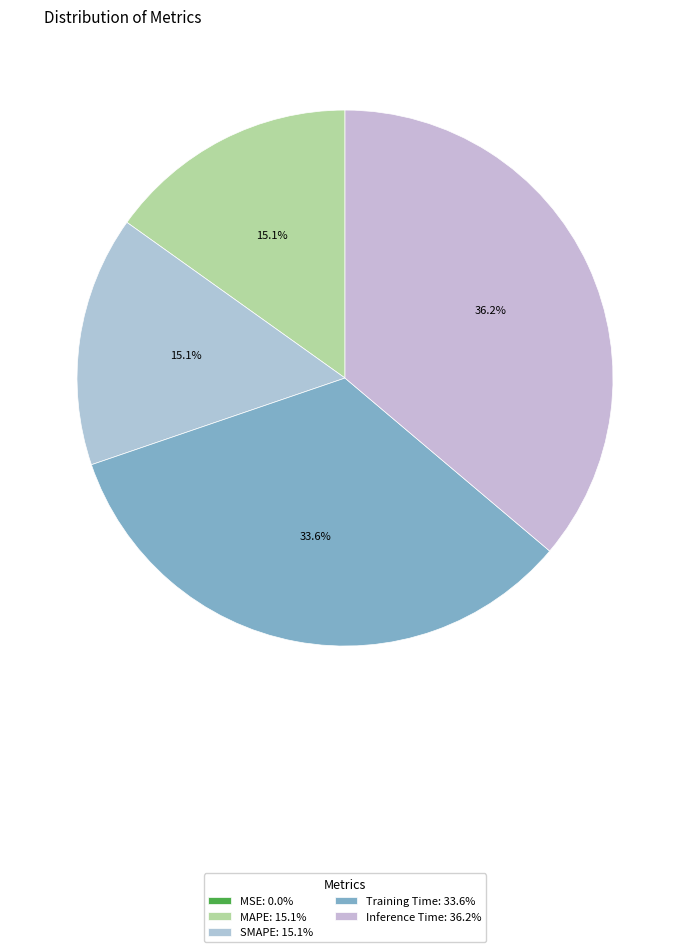

The SMAPE slice represents 15% of the pie. True or false?

True